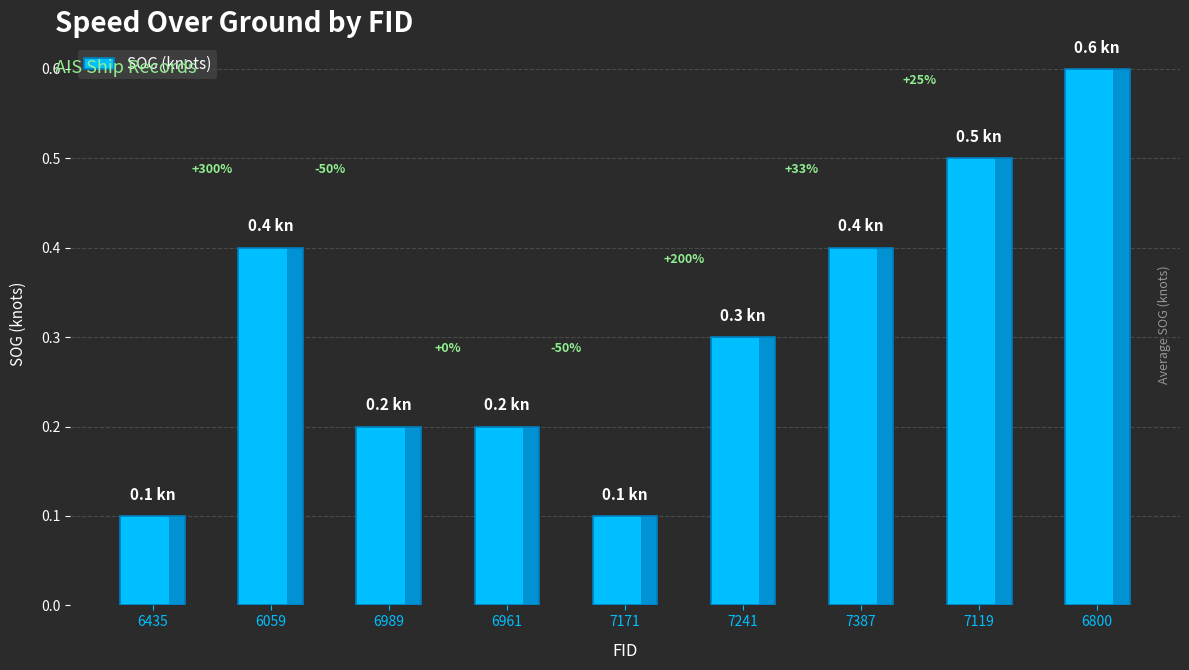

What is the difference between the values at 6961 and 6435?

0.1